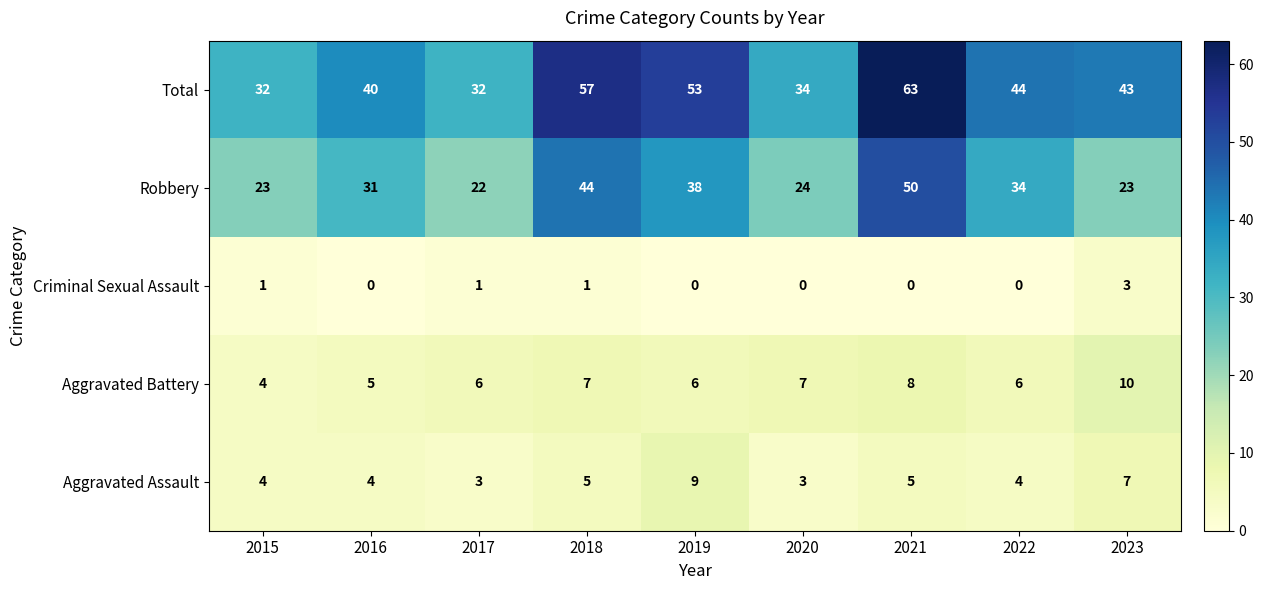

Is it true that Total equals 20 at 2018?

False